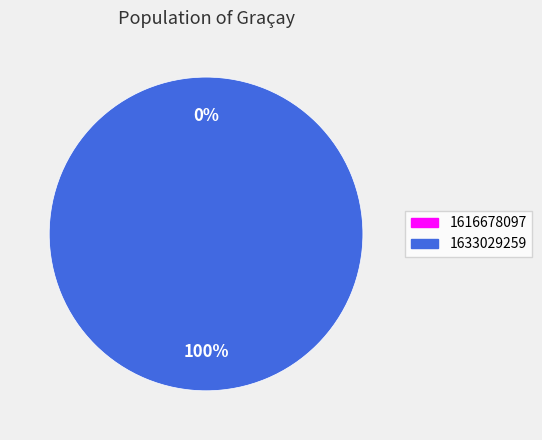

To the nearest percent, what portion does 1633029259 represent?

100%